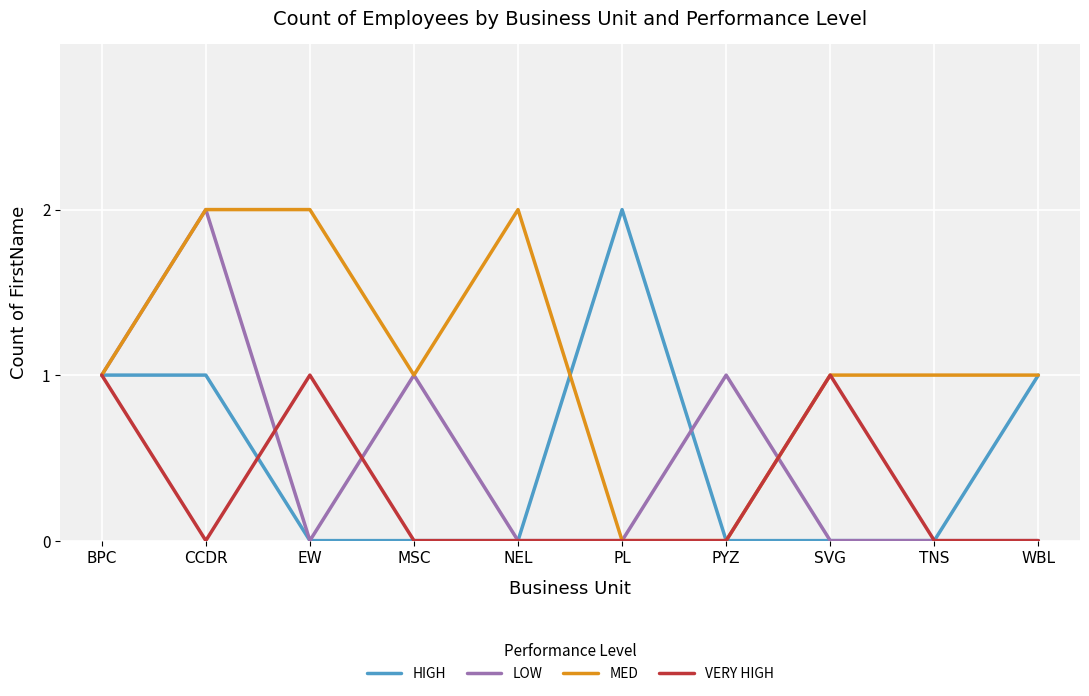

What is the maximum value for VERY HIGH?

1